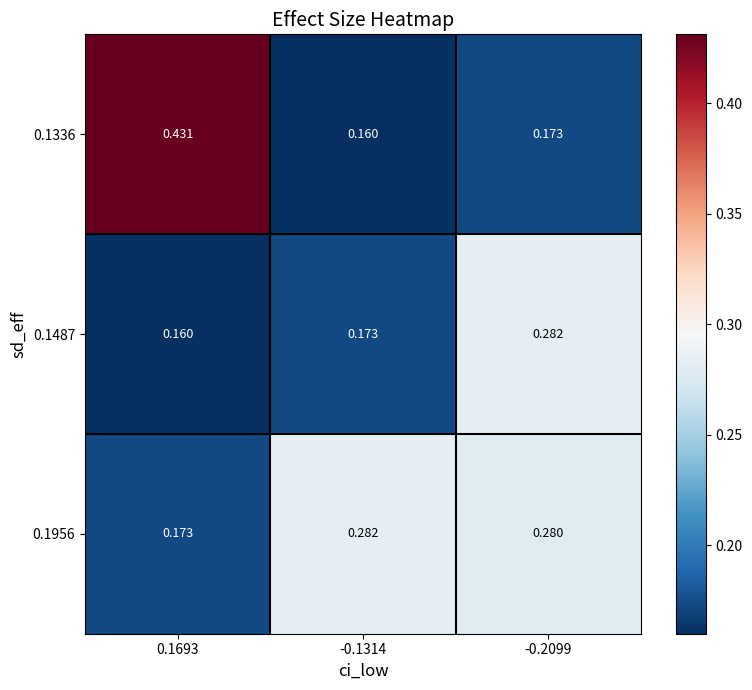

Between 0.1693 and -0.2099, which series saw the biggest shift?

0.1336